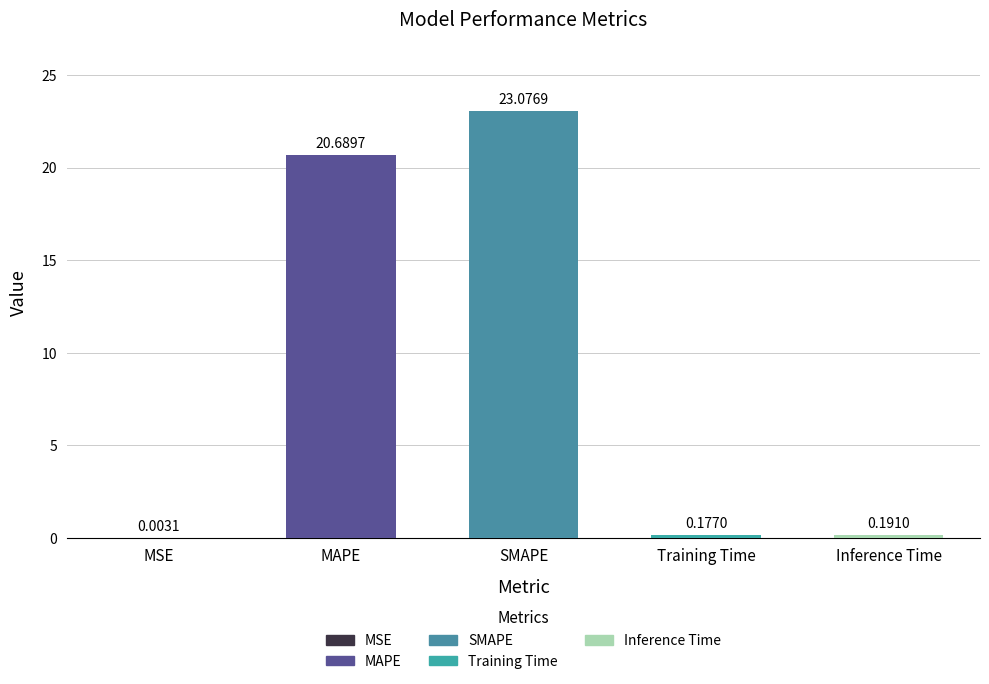

Which category has the highest value across all series?

SMAPE